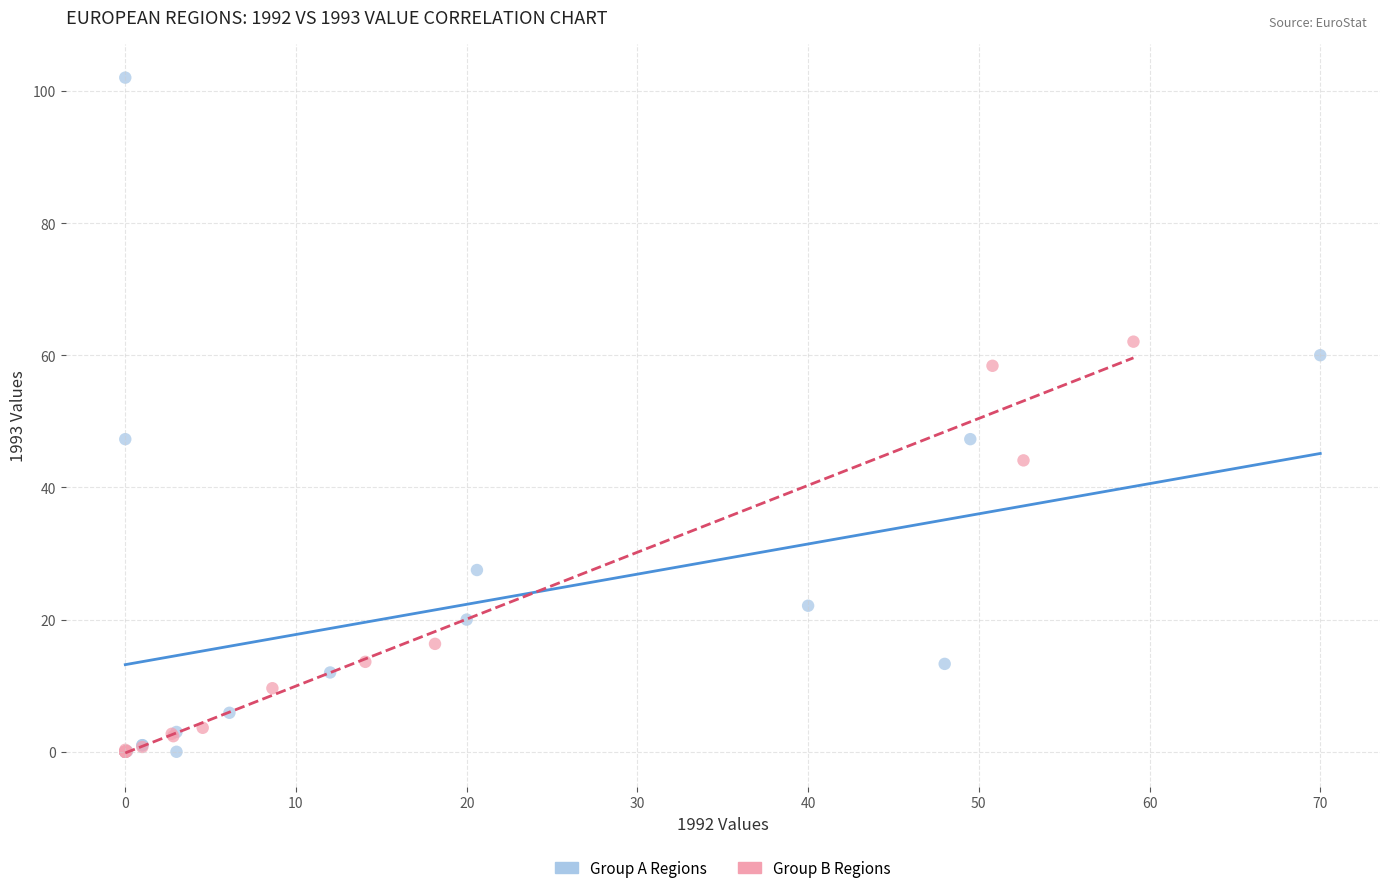

Which series has the largest Y range (max minus min)?

Group A Regions